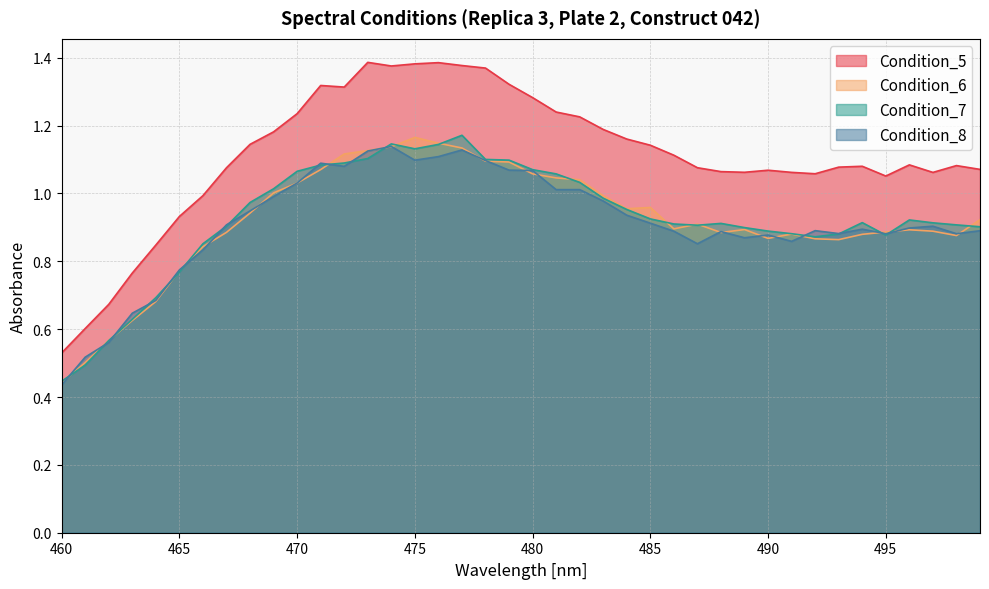

What is the average value of the Condition_7 series?

0.9